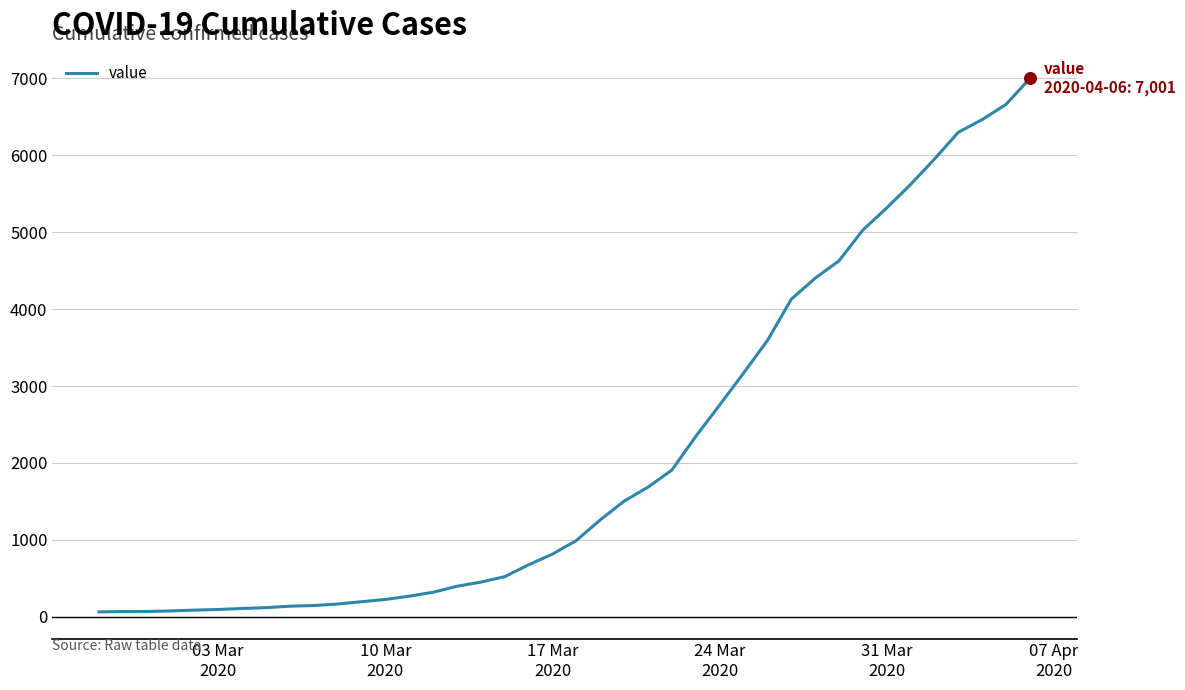

What is the greatest value displayed?

7001